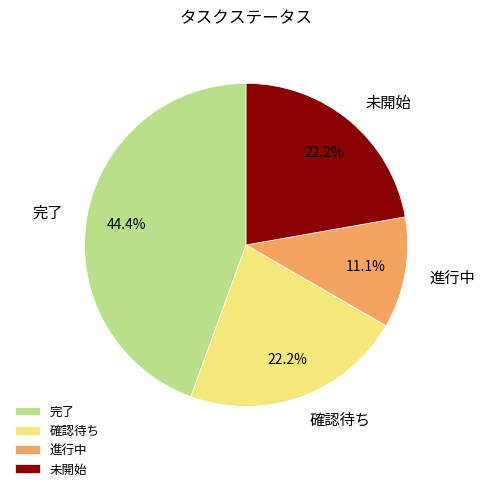

How many segments does this pie chart have?

4